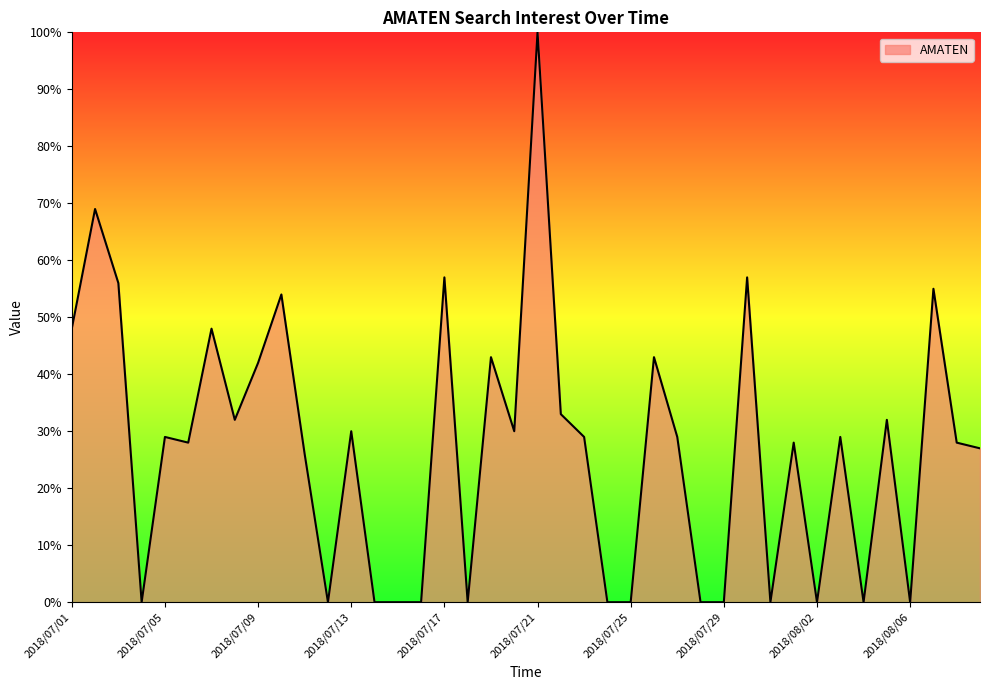

What is the greatest value displayed?

100